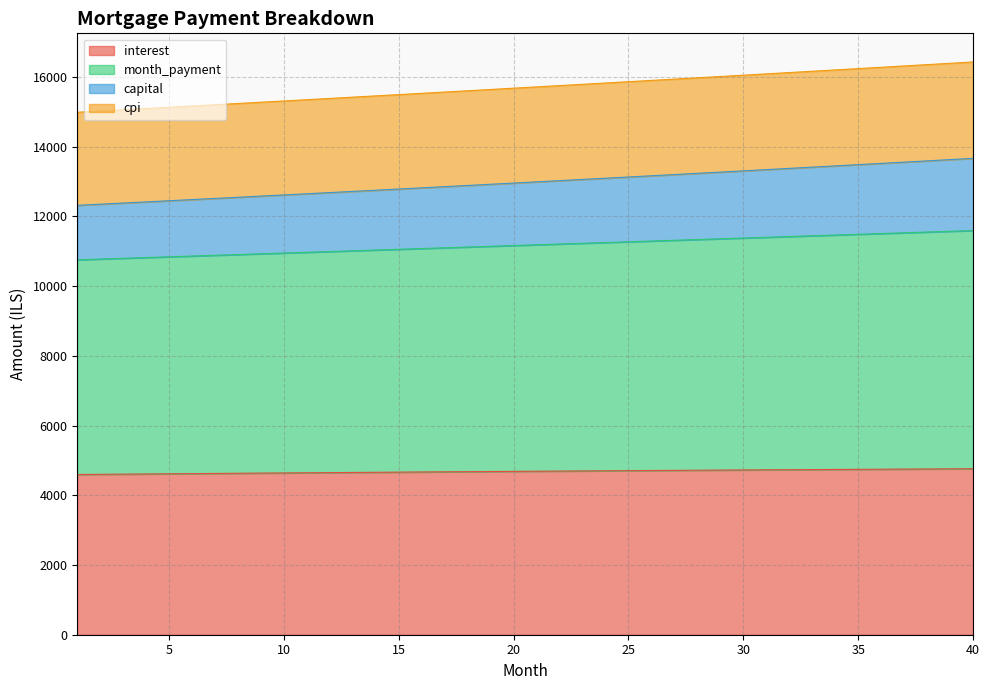

At which label does interest reach its peak?

40